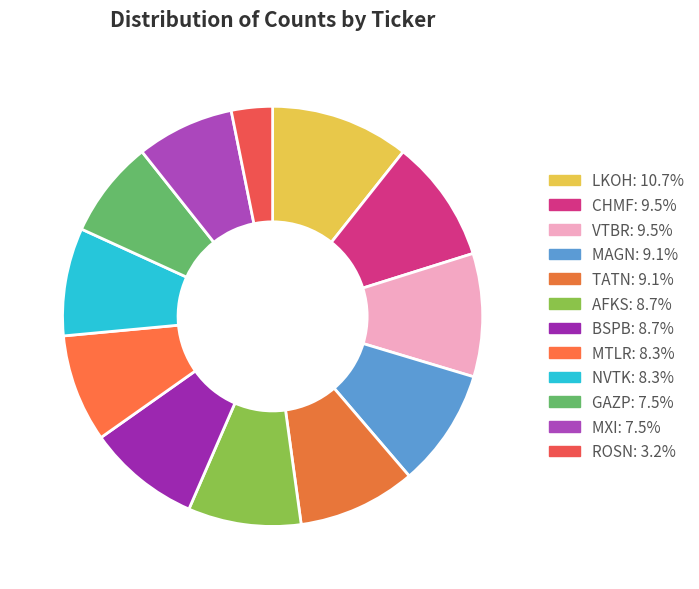

Does any single category account for the majority?

No